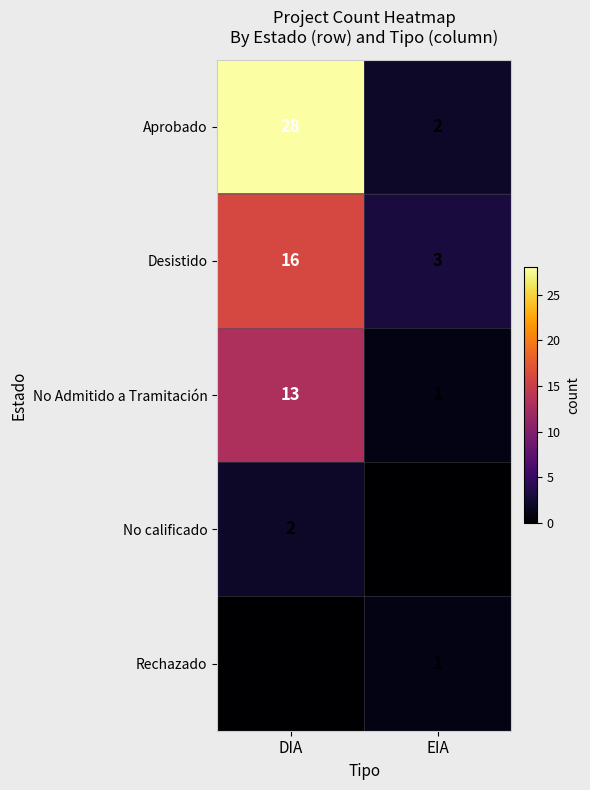

What is the minimum value for Desistido?

3